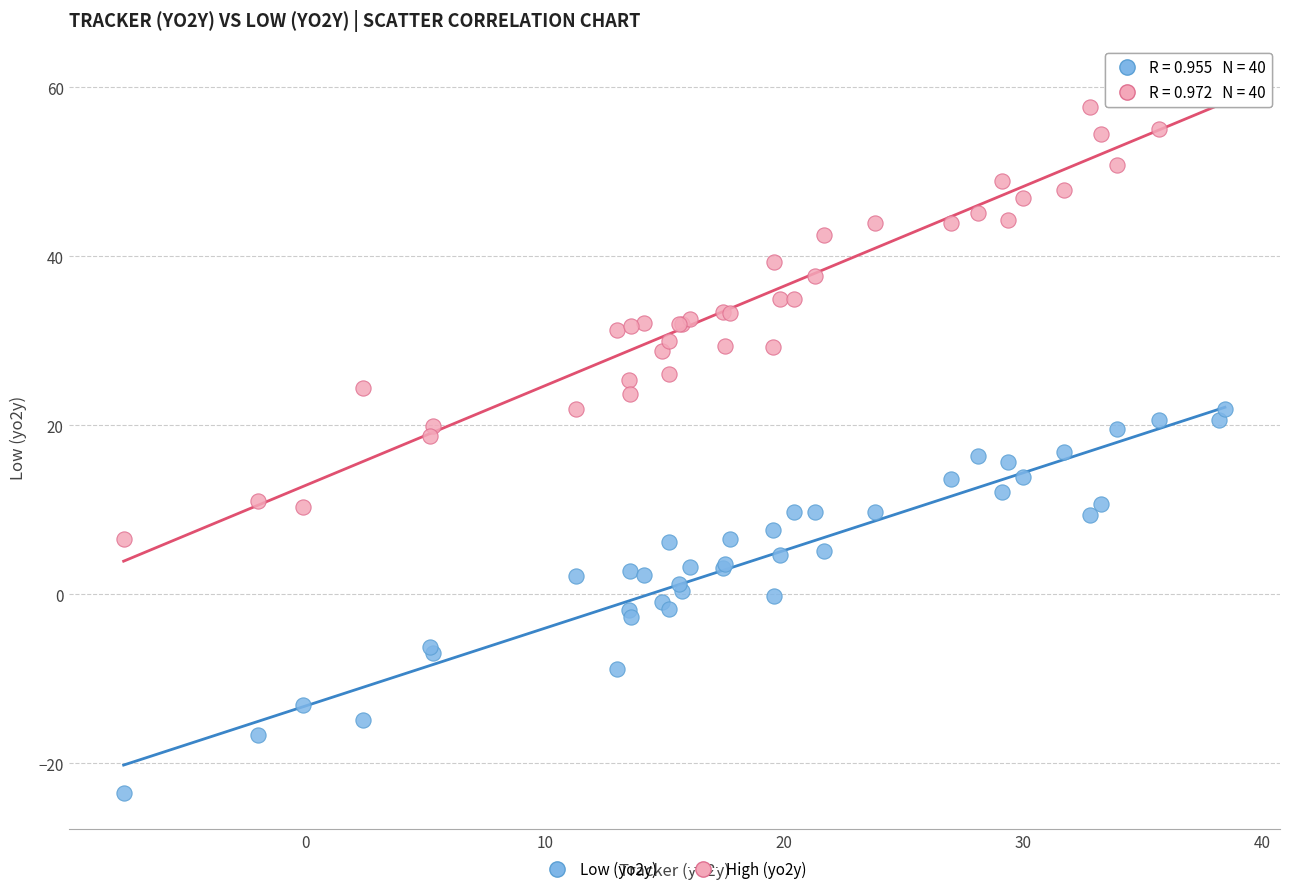

Which series reaches the maximum Y coordinate?

High (yo2y)